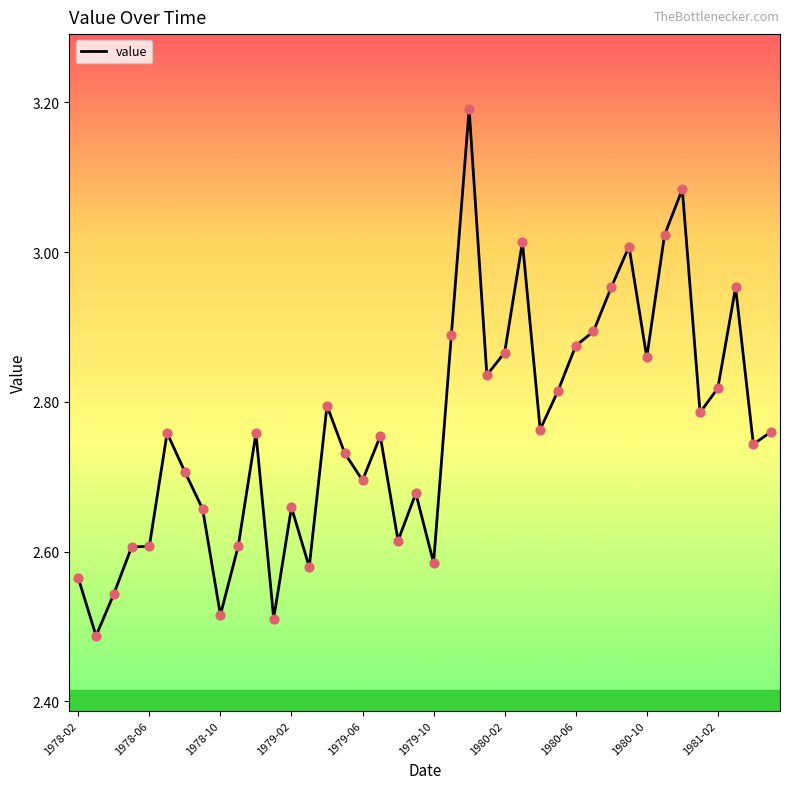

What is the difference between the maximum and minimum values?

0.7